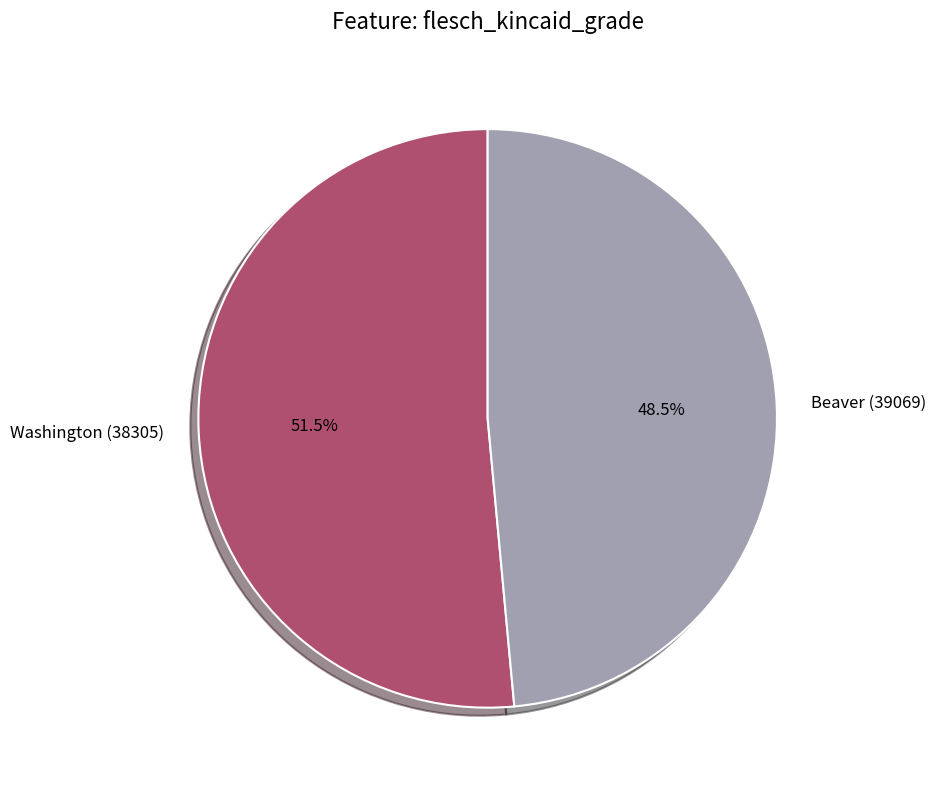

What is the majority slice?

Washington (38305)